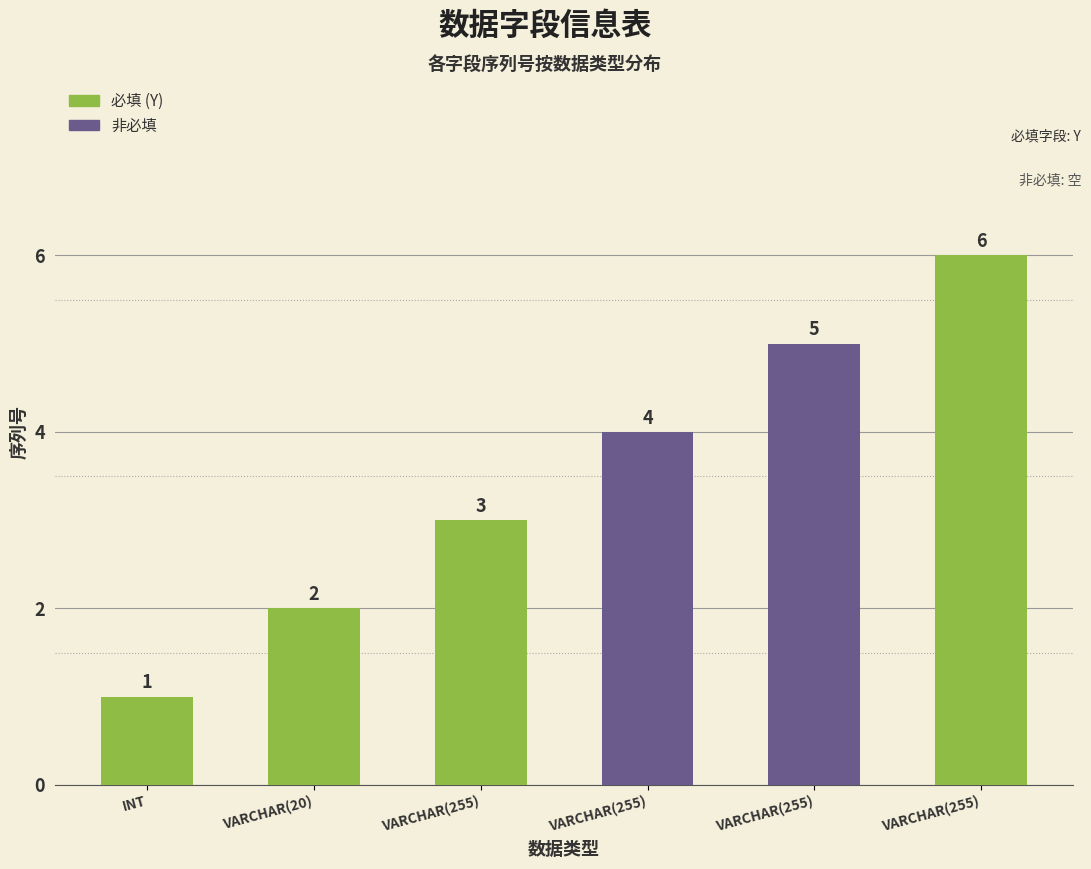

Where is the data nearest to the value 3?

VARCHAR(255)